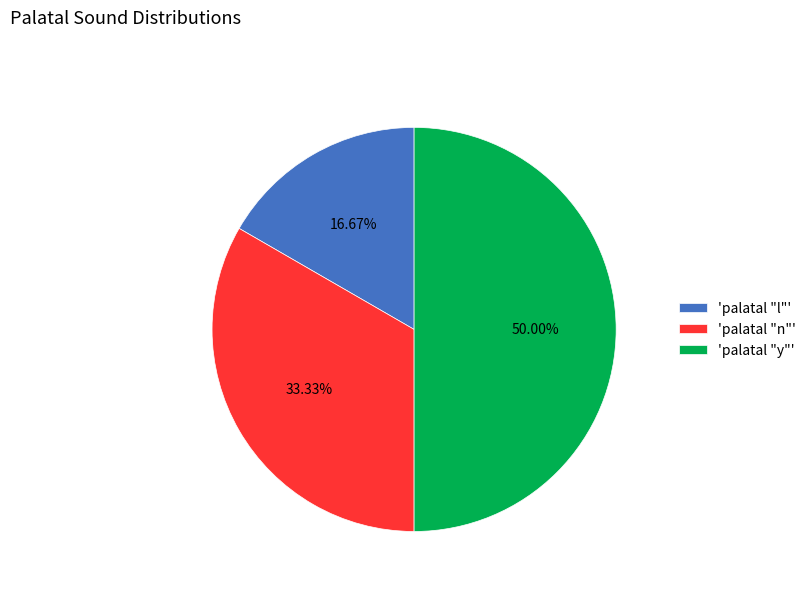

Do 'palatal "y"' and 'palatal "l"' together represent more than half of the pie?

Yes